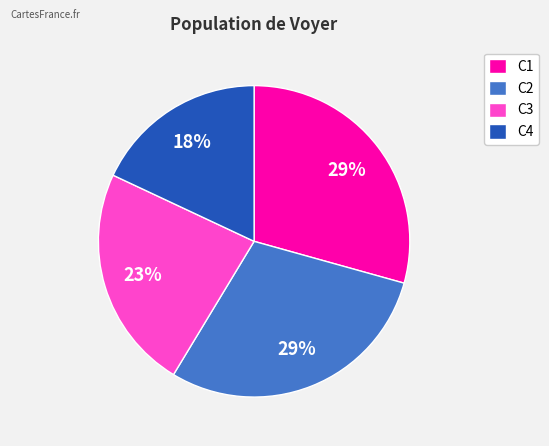

Which category has the smallest portion of the pie?

C4